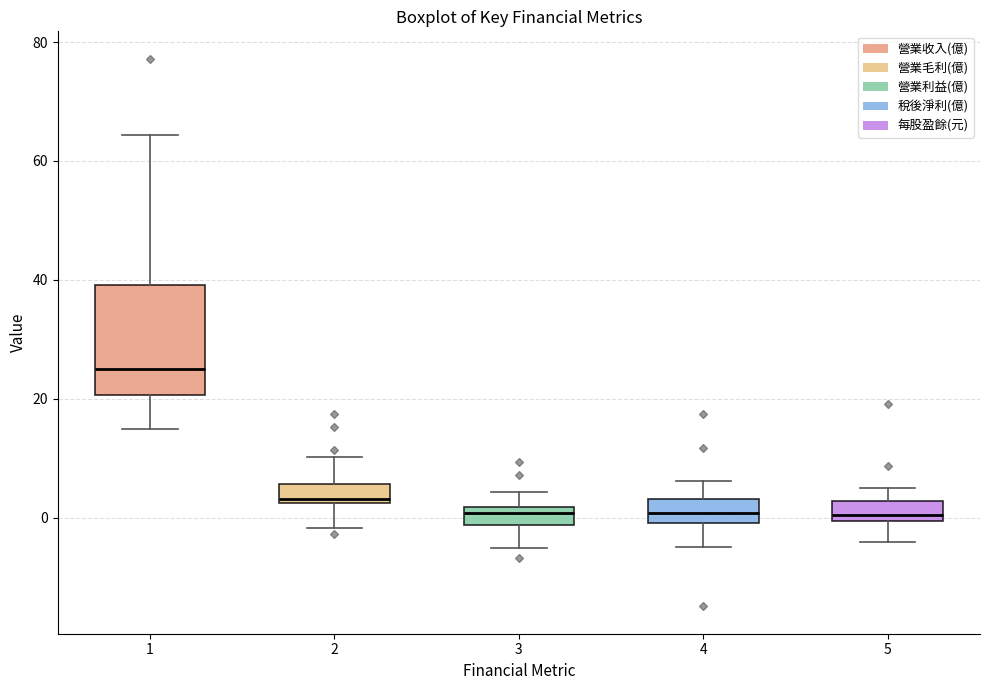

Reading left to right, transcribe this box plot: for each box, give where its median line is, the range the box spans, and where its two whiskers end, as read against the y-axis. The values are not printed on the chart, so give them approximately, as read against the axis.

1: median 26, box 20 to 40, whiskers 14 to 64
2: median 4, box 2 to 6, whiskers -2 to 10
3: median 0, box -2 to 2, whiskers -6 to 4
4: median 0 (inside the box), box 0 to 4, whiskers -4 to 6
5: median 0 (just above the box's lower edge), box 0 to 2, whiskers -4 to 4